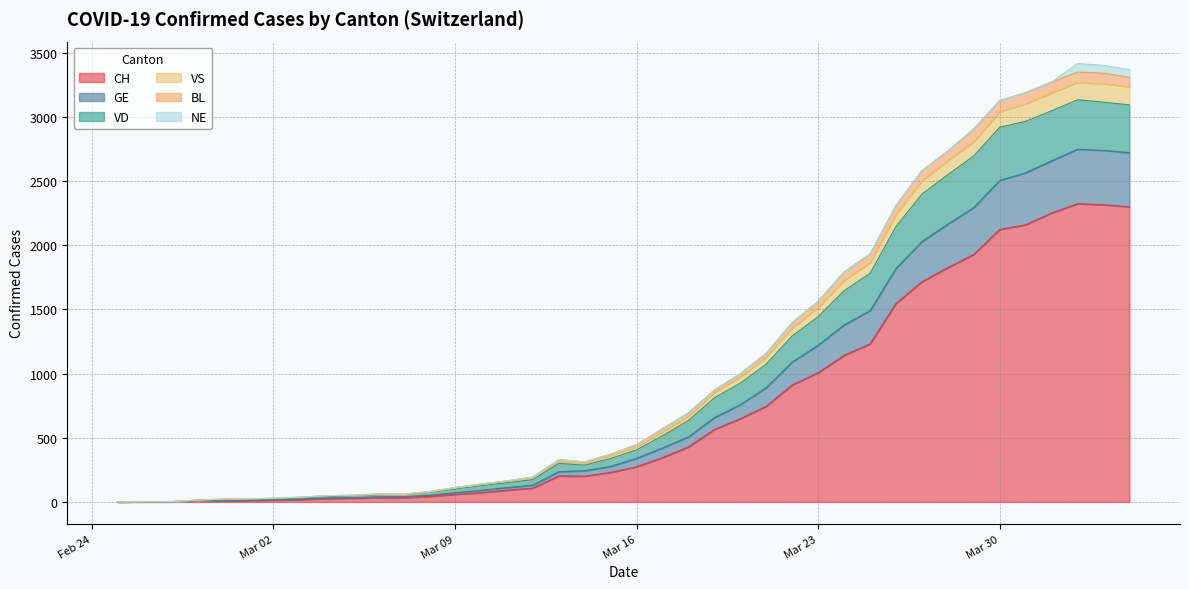

What is the highest value of the CH series?

2324